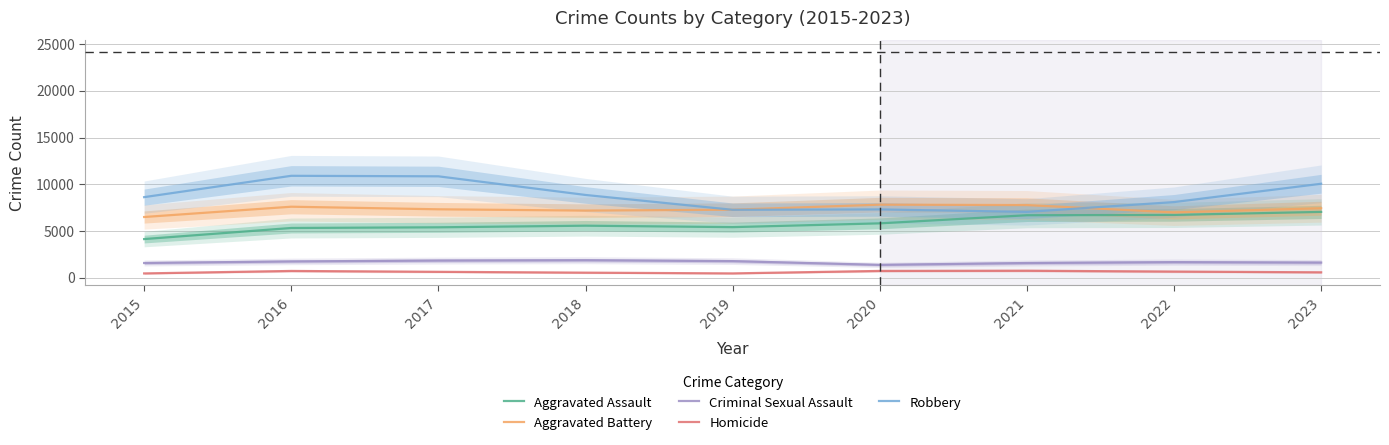

At which label does Aggravated Battery reach its minimum?

2015